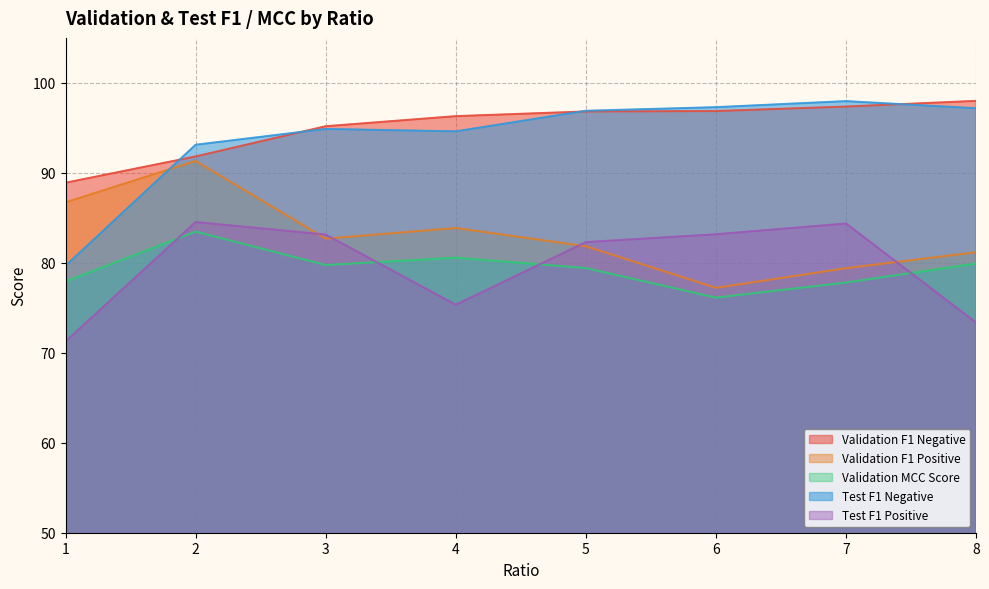

What is the difference between the maximum and second lowest values in the Test F1 Negative series?

4.9